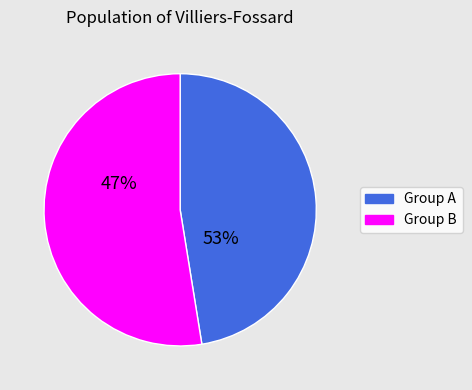

True or false: 9 accounts for 1% of the total.

False